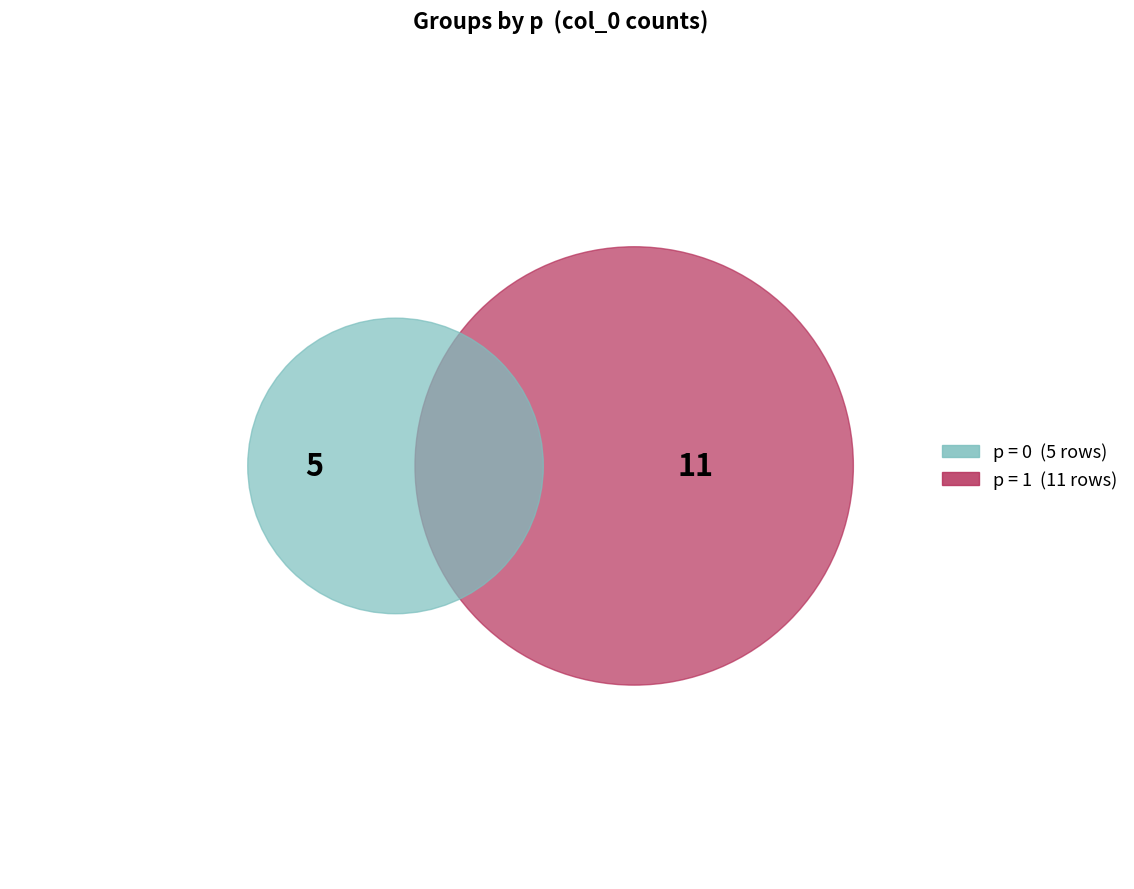

To the nearest percent, what portion does p=1 represent?

69%